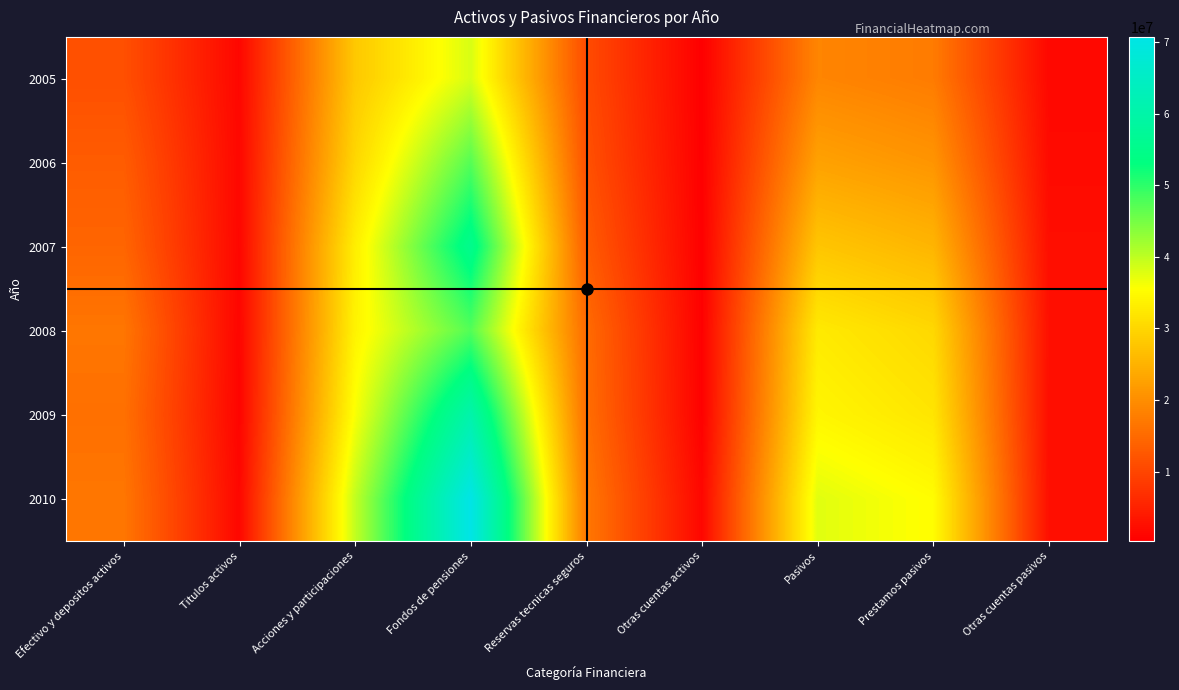

At which category does the chart reach its peak across all series?

Fondos de pensiones